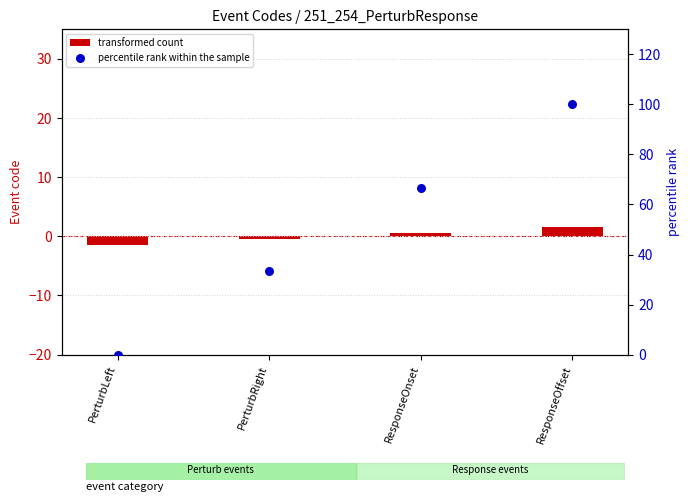

Which series has the widest spread of Y values?

percentile rank within the sample